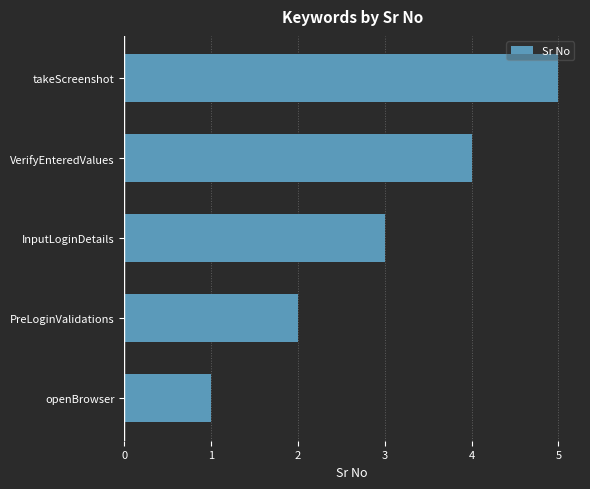

Does the chart contain any negative values?

No